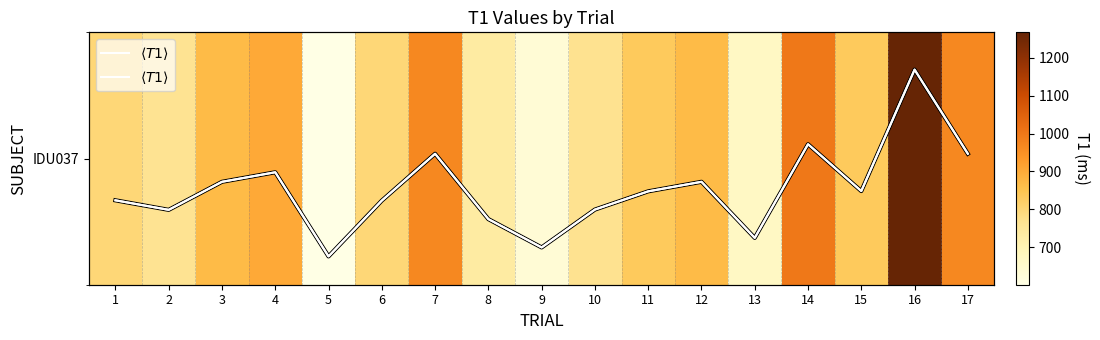

Between 1 and 2, which is larger?

1